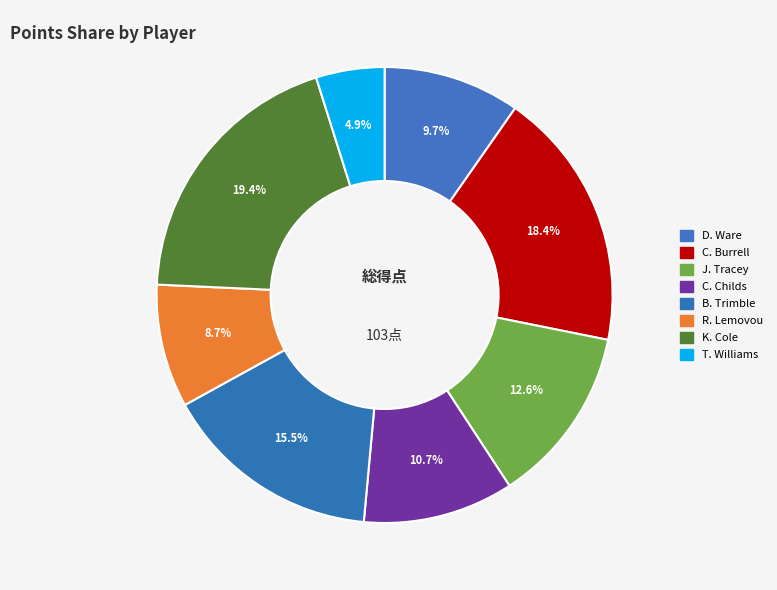

What percentage is the D. Ware slice, to the nearest percent?

10%